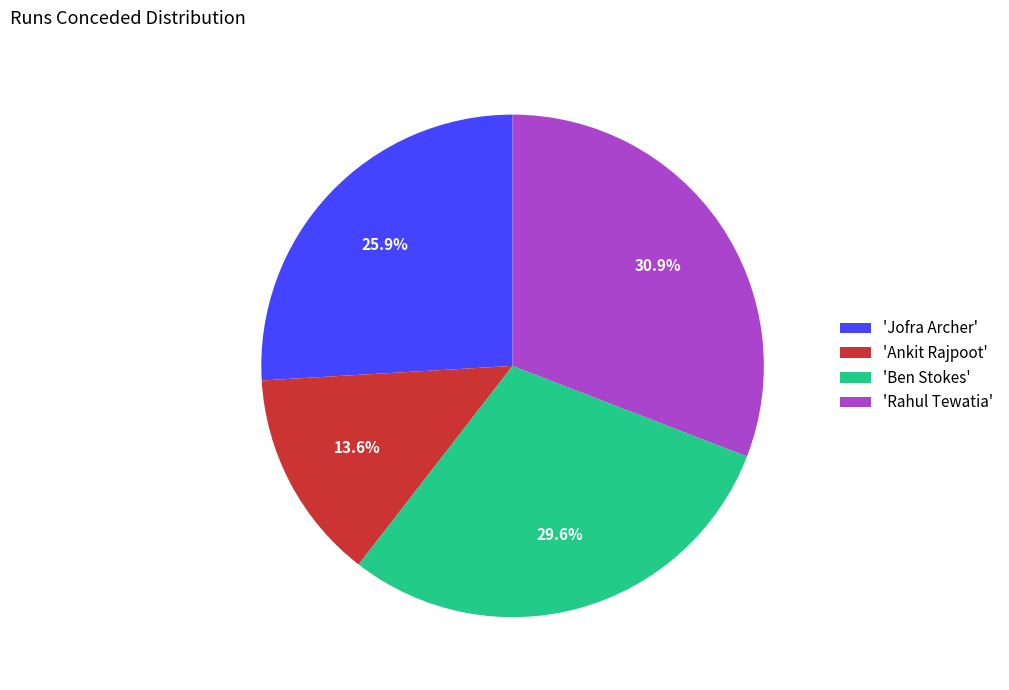

Do 'Jofra Archer' and 'Ankit Rajpoot' together represent more than half of the pie?

No